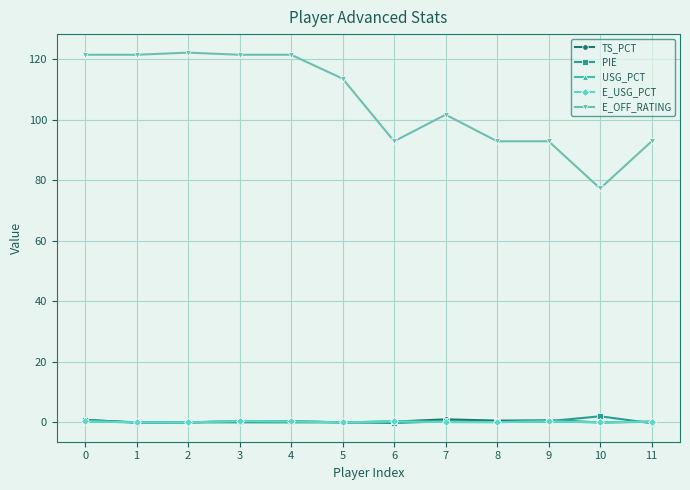

True or false: USG_PCT and E_OFF_RATING intersect in this chart.

False